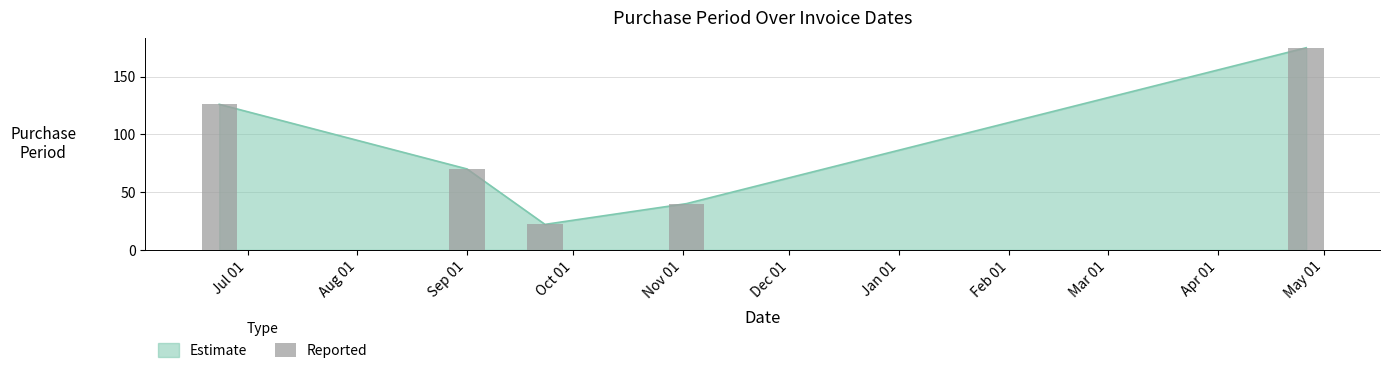

Are the bars horizontal?

No